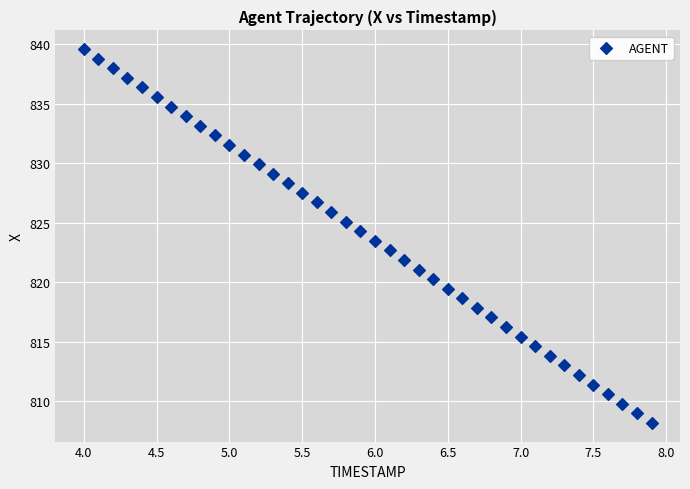

What is the range of X values (max minus min)?

3.9